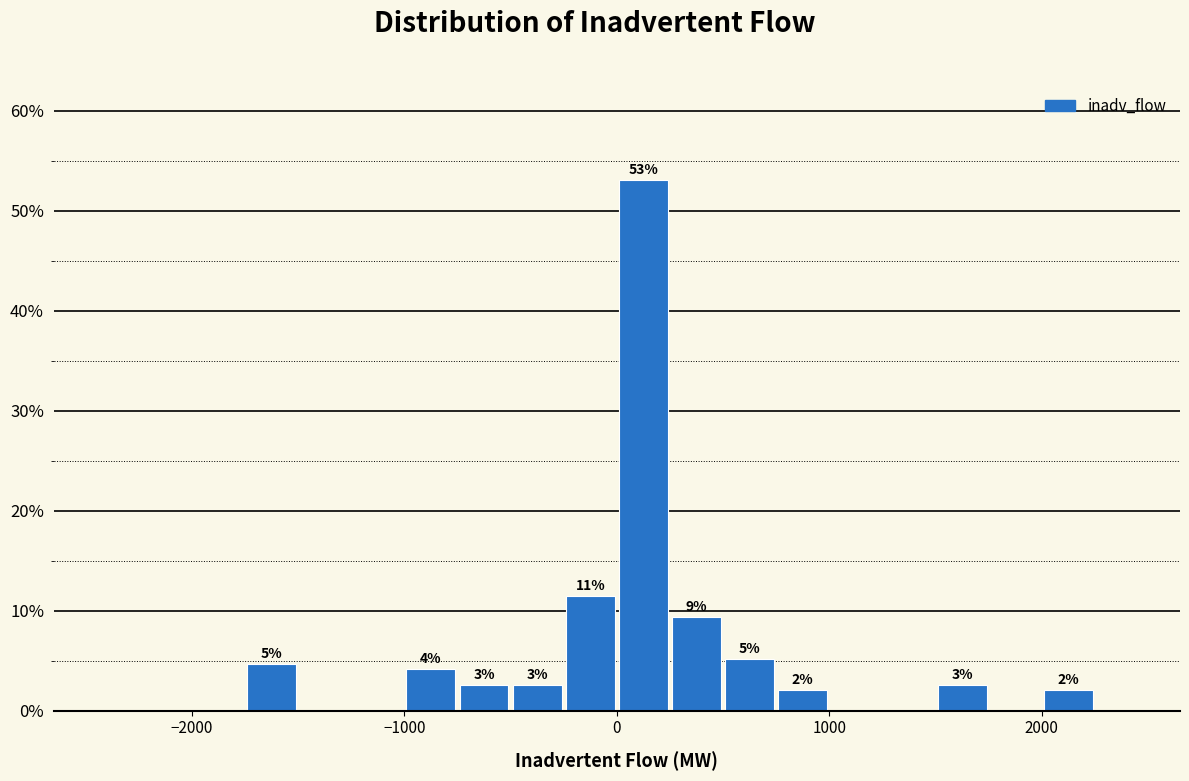

Around what value on the x-axis is the tallest bar? Give the approximate position of its centre, as read against the axis.

100